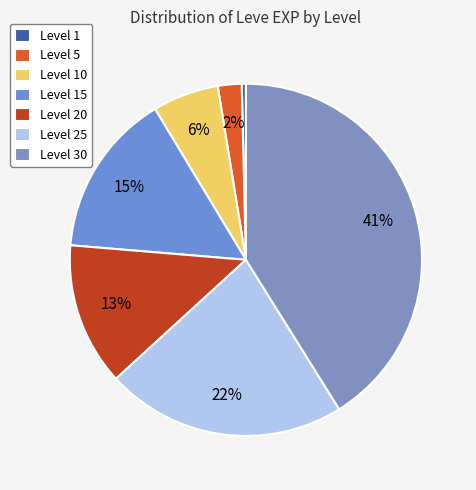

Is there a majority slice in this chart?

No